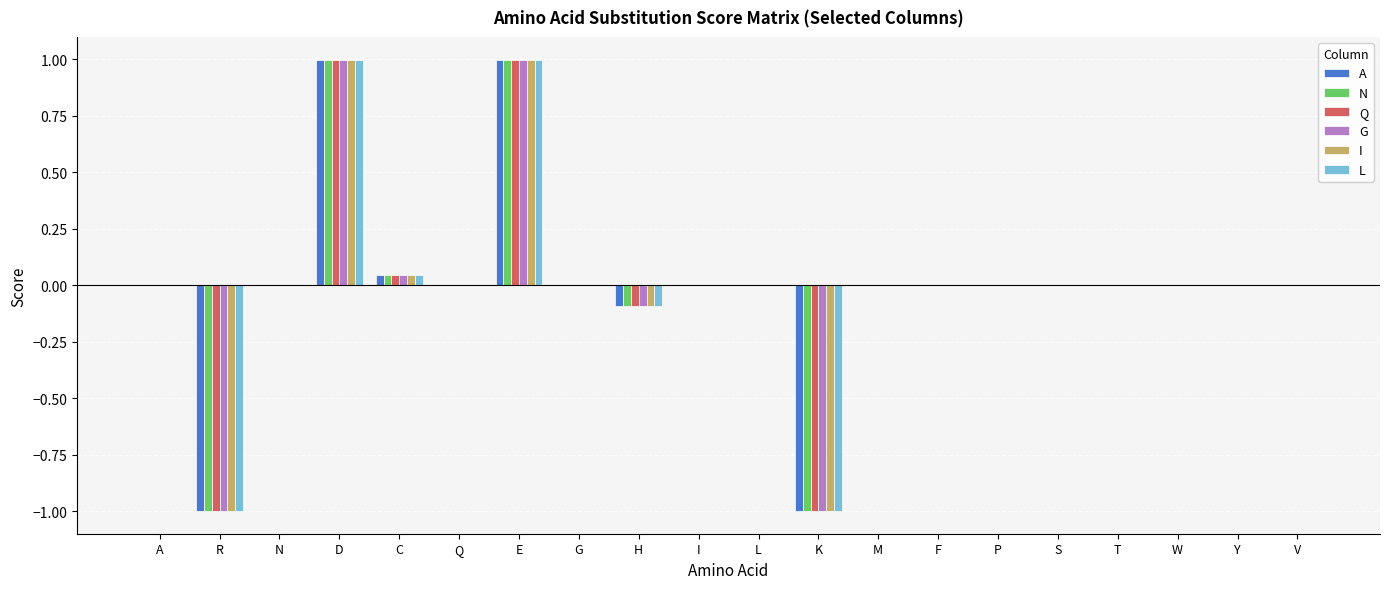

What is the sum of the L values at S and E?

1.0